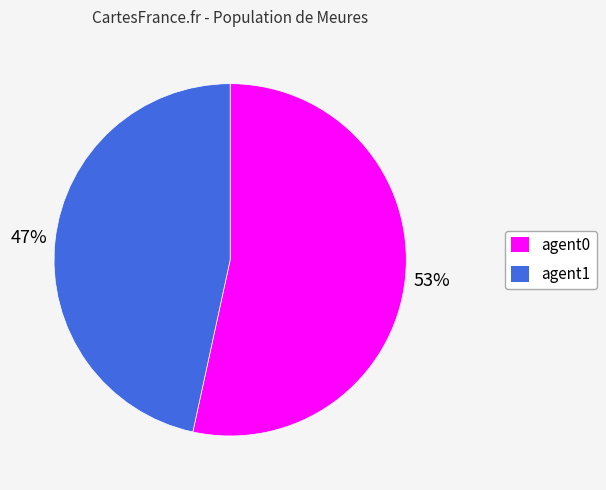

What percentage is the agent0 slice, to the nearest percent?

53%